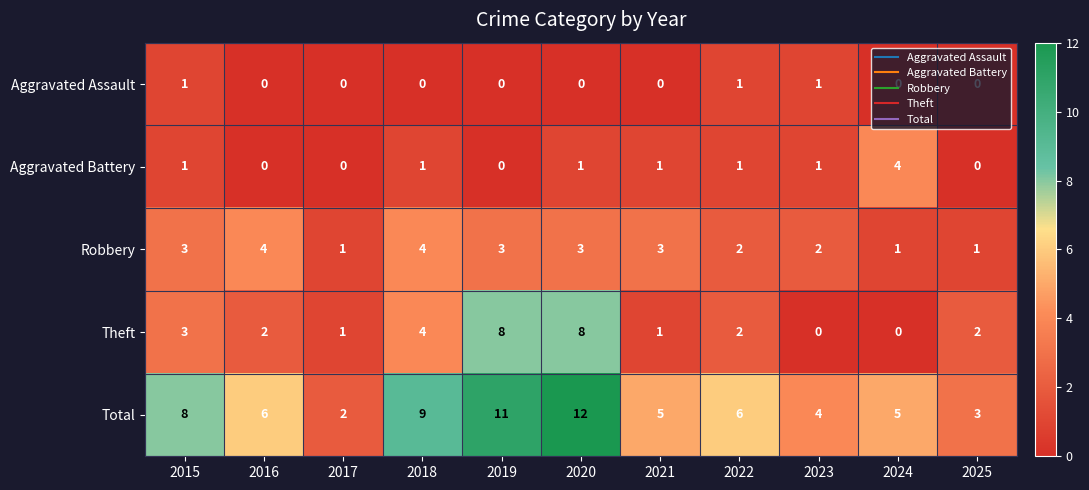

Rank the series at 2020 from lowest to highest value.

Aggravated Assault, Aggravated Battery, Robbery, Theft, Total